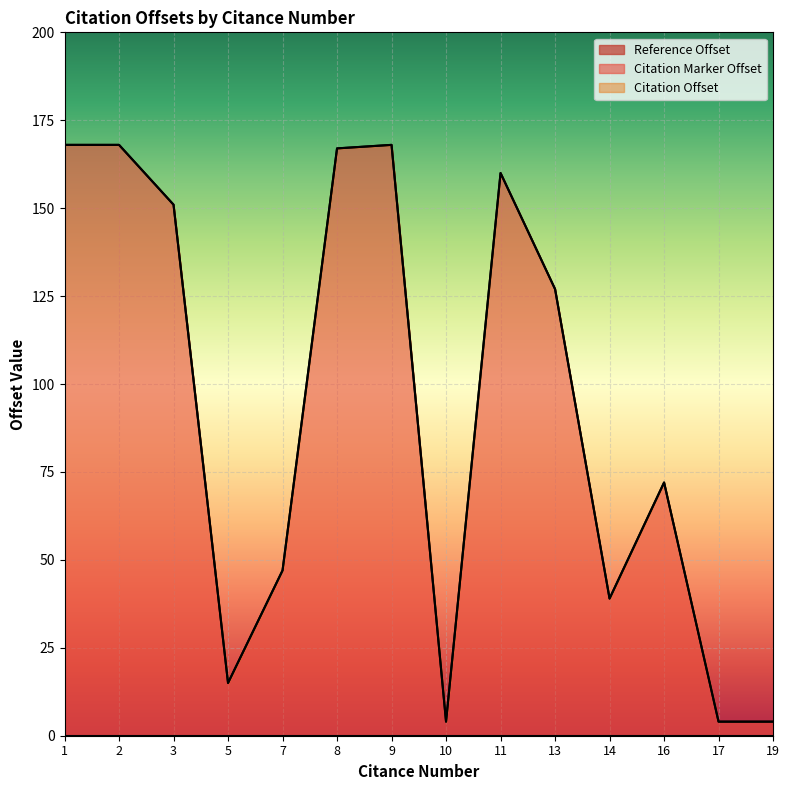

Reading left to right, list all the values displayed in this chart.

Reference Offset: 0	0	0	0	0	0	0	0	0	0	0	0	0	0
Citation Marker Offset: 168	168	151	15	47	167	168	4	160	127	39	72	4	4
Citation Offset: 0	0	0	0	0	0	0	0	0	0	0	0	0	0